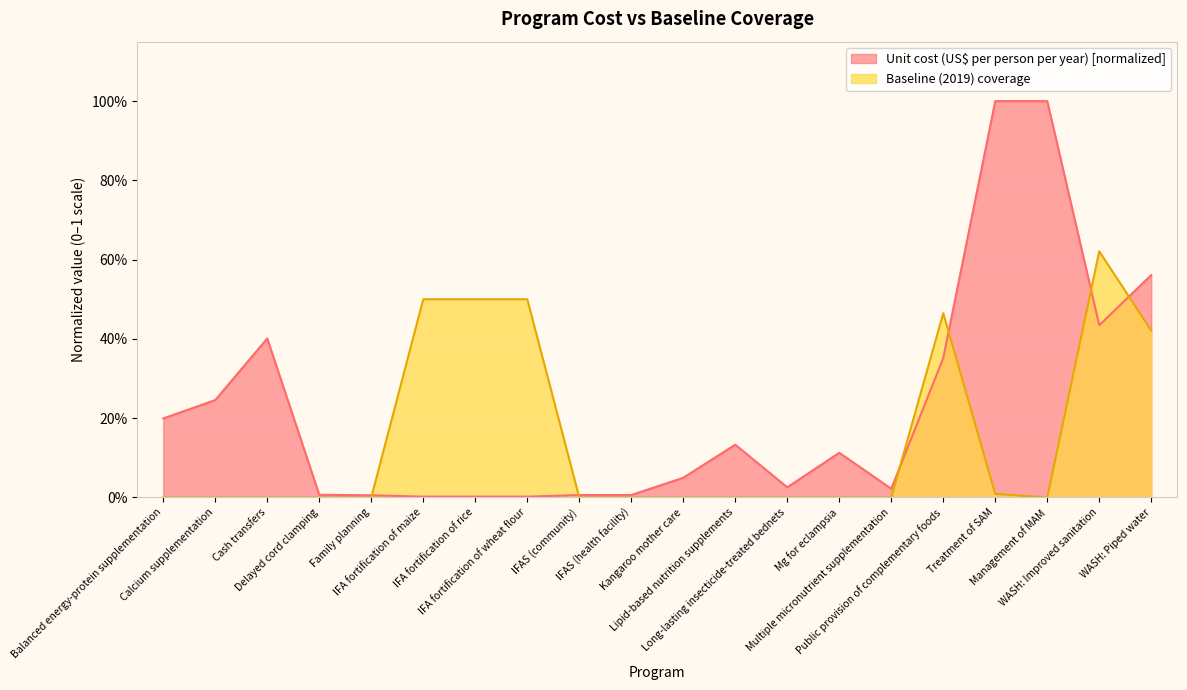

What is the total value across all series at Cash transfers?

0.4